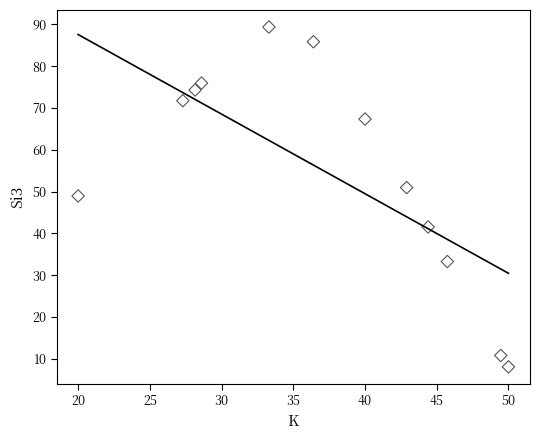

What Y value in the scatter plot is closest to 48?

49.0